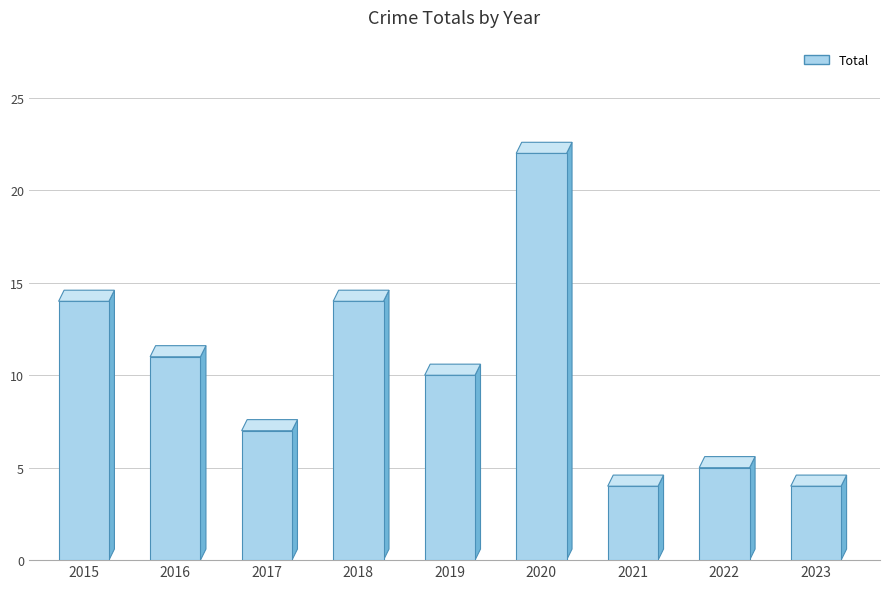

What is the difference between the maximum and minimum values?

18